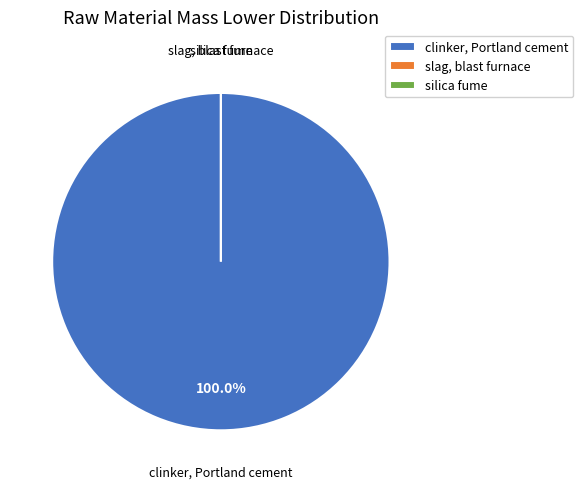

Which has a higher value, silica fume or clinker, Portland cement?

clinker, Portland cement